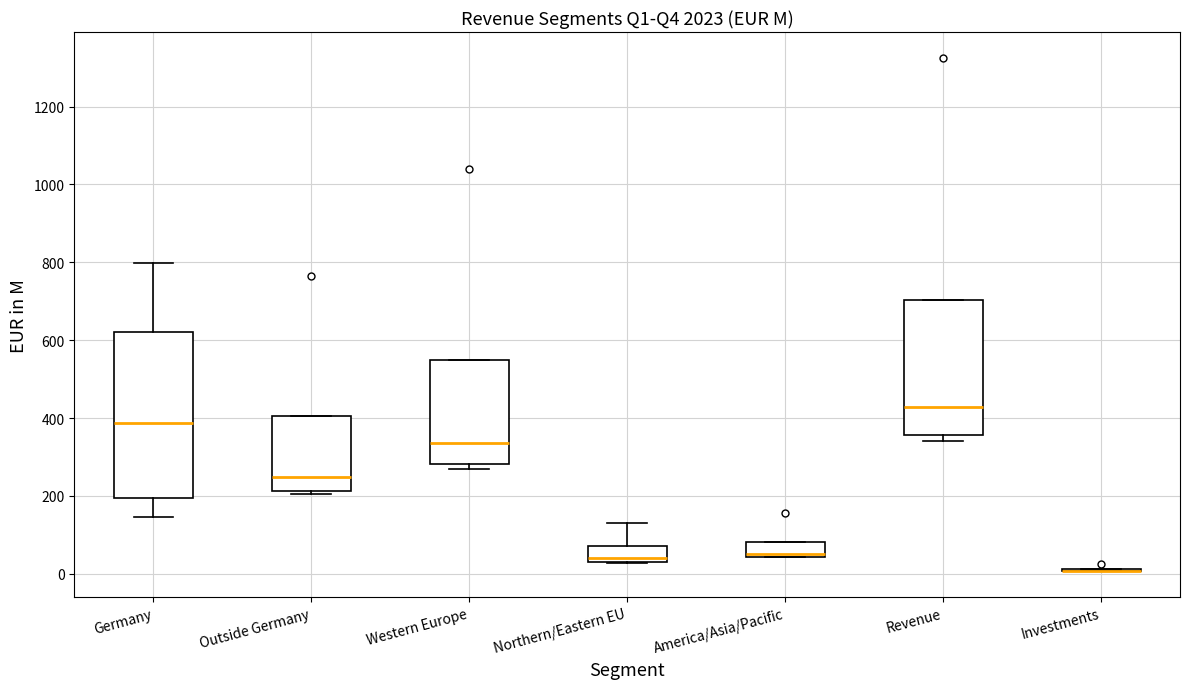

Reading left to right, read every box against the y-axis: the position of its median line, the range the box covers, and the ends of its whiskers. The values are not printed on the chart, so give them approximately, as read against the axis.

Germany: median 380, box 200 to 620, whiskers 140 to 800
Outside Germany: median 240, box 220 to 400, whiskers 200 to 400
Western Europe: median 340, box 280 to 540, whiskers 260 to 540
Northern/Eastern EU: median 40 (just above the box's lower edge), box 40 to 80, whiskers 20 to 120
America/Asia/Pacific: median 60, box 40 to 80, whiskers 40 to 80
Revenue: median 420, box 360 to 700, whiskers 340 to 700
Investments: box collapsed to a line at 0, whiskers 0 to 20